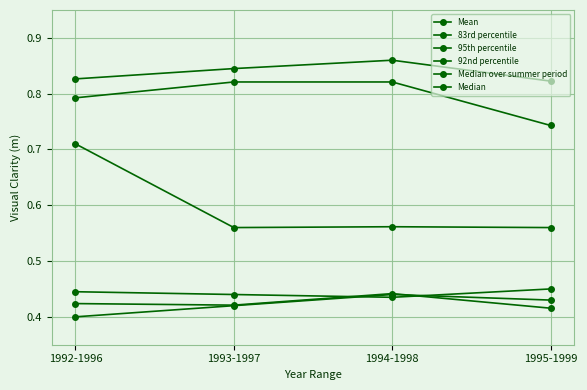

Which series changed the most between 1993-1997 and 1995-1999?

92nd percentile